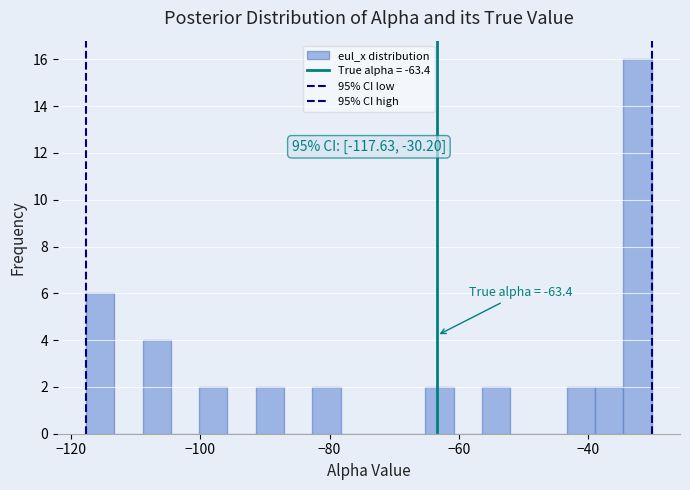

Around what value on the x-axis is the tallest bar? Give the approximate position of its centre, as read against the axis.

-32